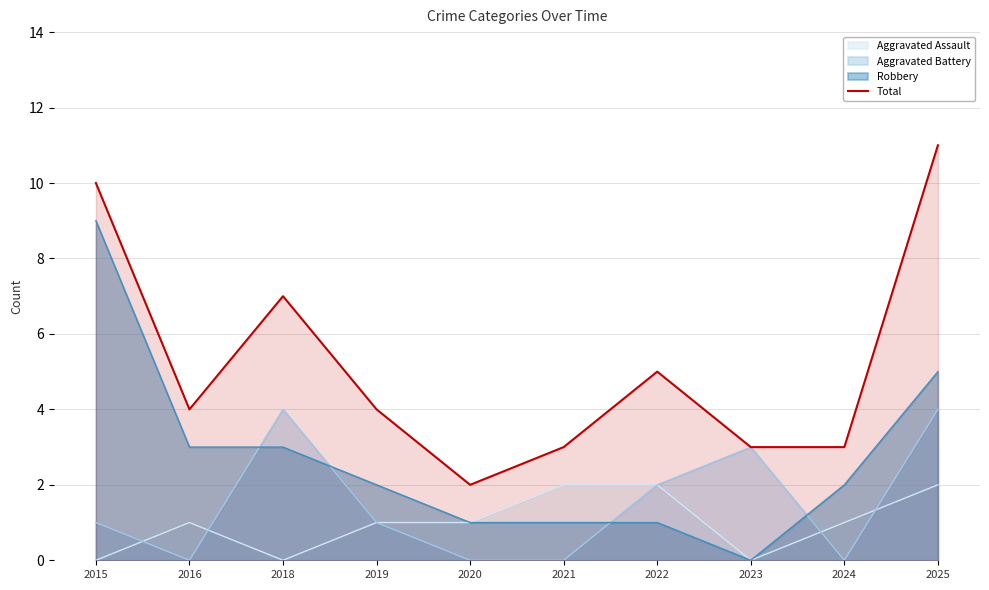

Which category has the lowest value across all series?

2020